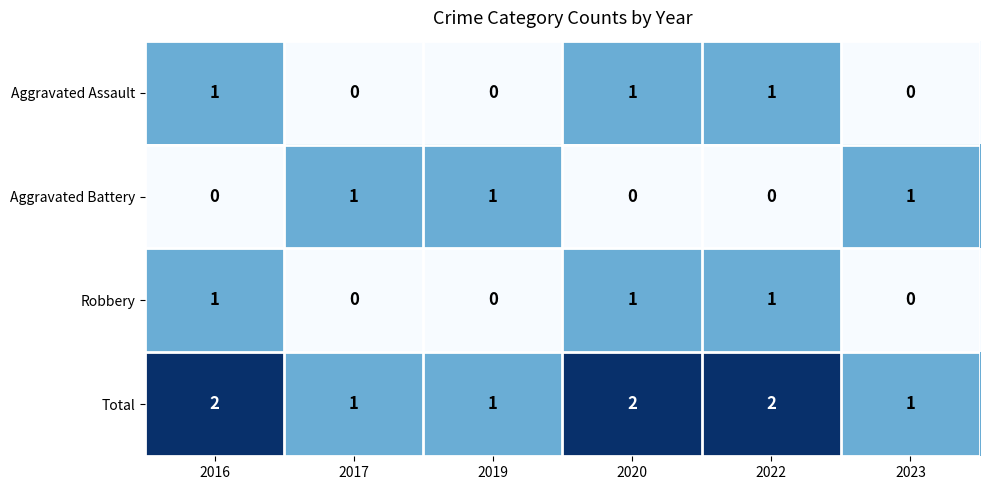

How many Aggravated Battery values are between 0 and 1?

6